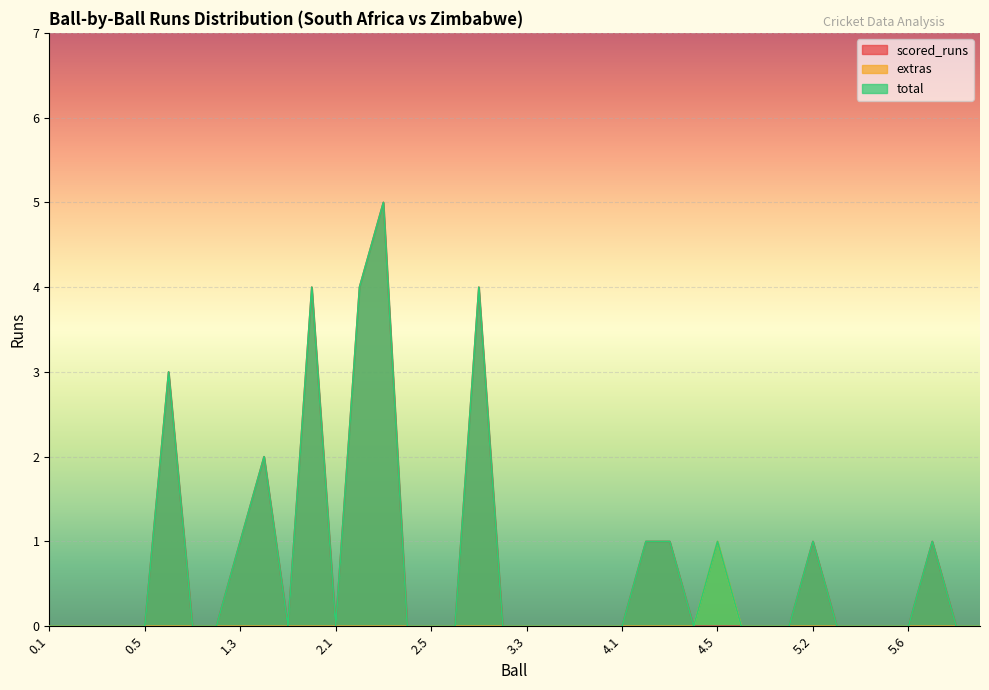

Reading left to right, list all the values displayed in this chart.

scored_runs: 0.1=0	0.2=0	0.3=0	0.4=0	0.5=0	0.6=3	1.1=0	1.2=0	1.3=1	1.4=2	1.5=0	1.6=4	2.1=0	2.2=4	2.3=5	2.4=0	2.5=0	2.6=0	3.1=4	3.2=0	3.3=0	3.4=0	3.5=0	3.6=0	4.1=0	4.2=1	4.3=1	4.4=0	4.5=0	4.6=0	4.7=0	5.1=0	5.2=1	5.3=0	5.4=0	5.5=0	5.6=0	6.1=1	6.2=0	6.3=0
extras: 0.1=0	0.2=0	0.3=0	0.4=0	0.5=0	0.6=0	1.1=0	1.2=0	1.3=0	1.4=0	1.5=0	1.6=0	2.1=0	2.2=0	2.3=0	2.4=0	2.5=0	2.6=0	3.1=0	3.2=0	3.3=0	3.4=0	3.5=0	3.6=0	4.1=0	4.2=0	4.3=0	4.4=0	4.5=1	4.6=0	4.7=0	5.1=0	5.2=0	5.3=0	5.4=0	5.5=0	5.6=0	6.1=0	6.2=0	6.3=0
total: 0.1=0	0.2=0	0.3=0	0.4=0	0.5=0	0.6=3	1.1=0	1.2=0	1.3=1	1.4=2	1.5=0	1.6=4	2.1=0	2.2=4	2.3=5	2.4=0	2.5=0	2.6=0	3.1=4	3.2=0	3.3=0	3.4=0	3.5=0	3.6=0	4.1=0	4.2=1	4.3=1	4.4=0	4.5=1	4.6=0	4.7=0	5.1=0	5.2=1	5.3=0	5.4=0	5.5=0	5.6=0	6.1=1	6.2=0	6.3=0